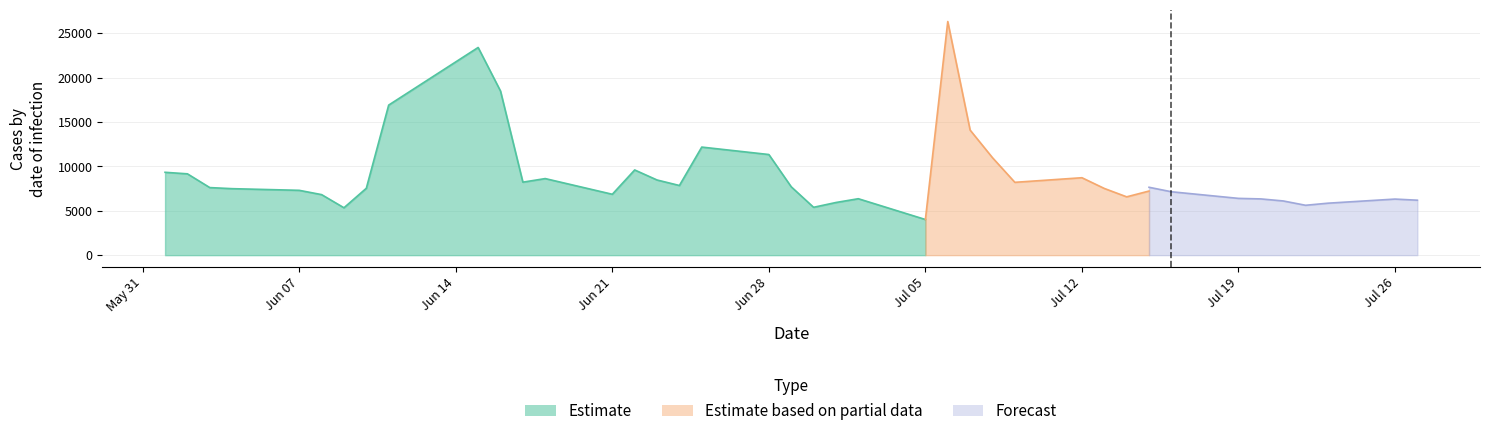

Between 20210608 and 20210721, which is larger?

20210608